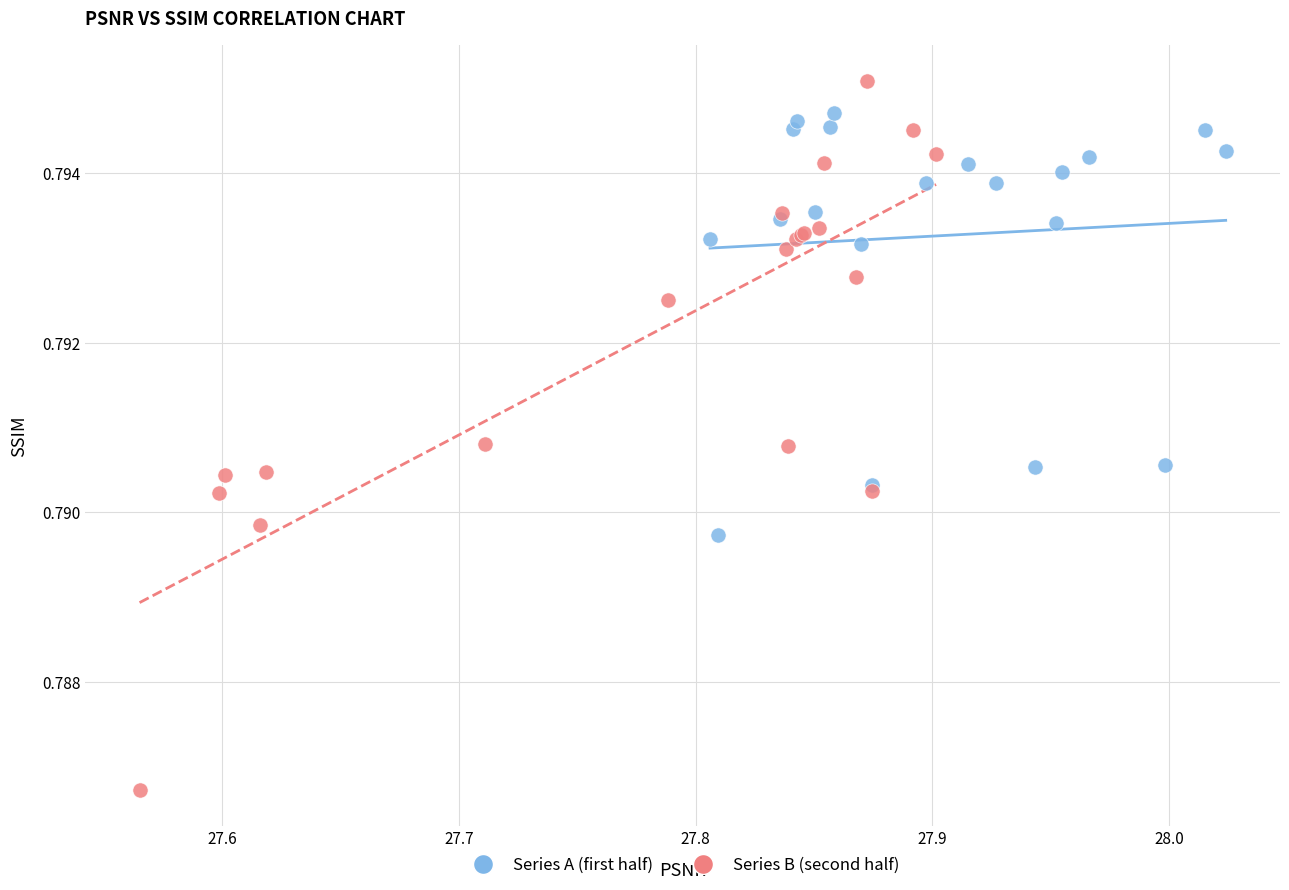

Which series reaches the maximum Y coordinate?

Series B (second half)